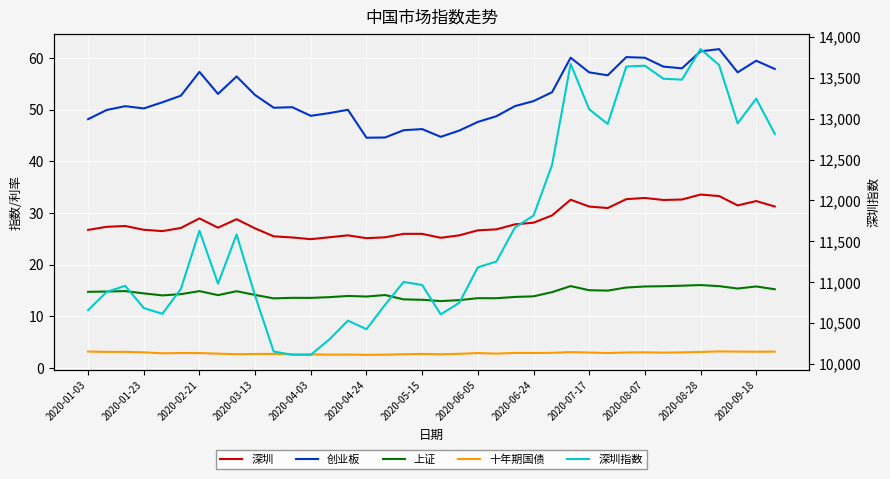

True or false: 创业板 has a value of 95.1 at 2020-06-24.

False